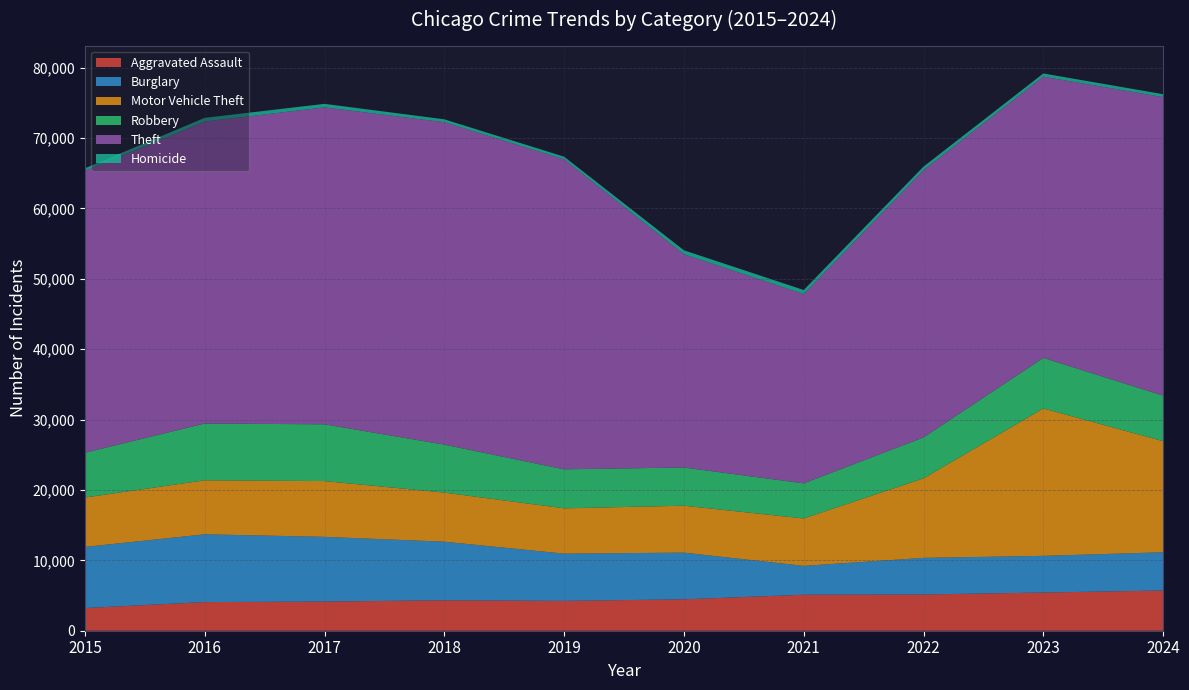

Reading left to right, transcribe all the data shown in this chart.

Aggravated Assault: 3220	4068	4137	4325	4236	4461	5108	5148	5425	5711
Burglary: 8684	9629	9197	8323	6713	6633	4105	5200	5210	5433
Motor Vehicle Theft: 7013	7671	7922	6972	6436	6664	6729	11294	20932	15780
Robbery: 6364	8065	8063	6812	5541	5427	4989	5816	7185	6471
Theft: 40041	42887	45019	45796	44040	30291	26891	37959	39945	42400
Homicide: 359	531	501	415	368	564	576	509	458	416